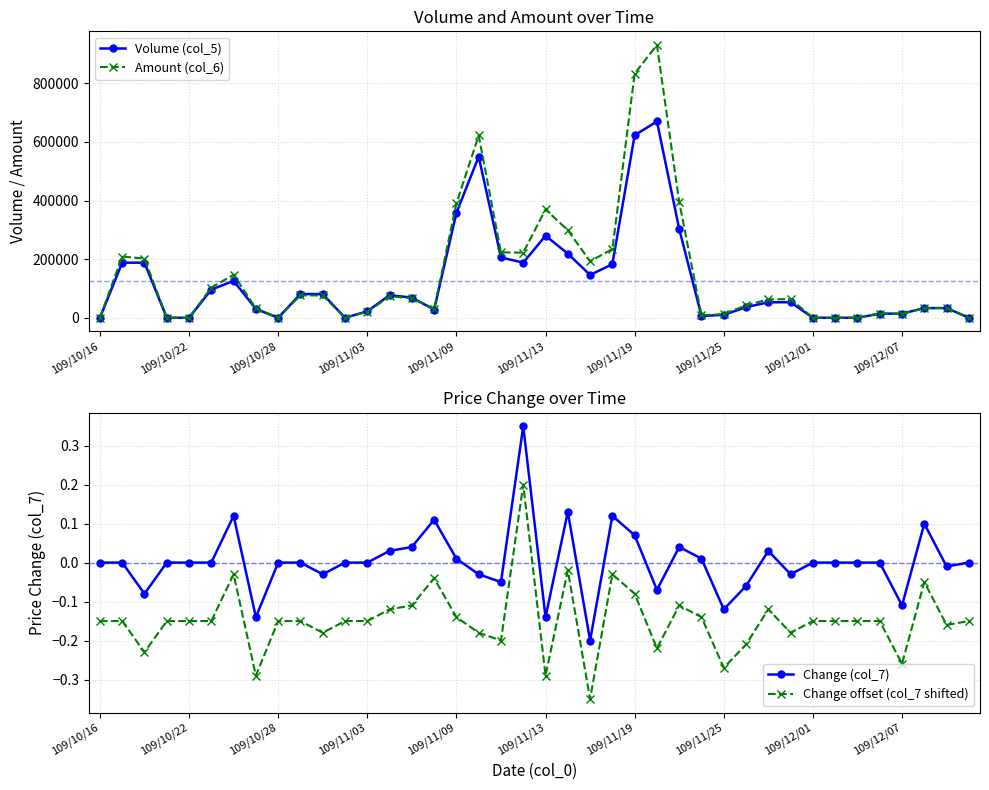

What is the difference between the maximum and minimum values in the Volume (col_5) series?

670000